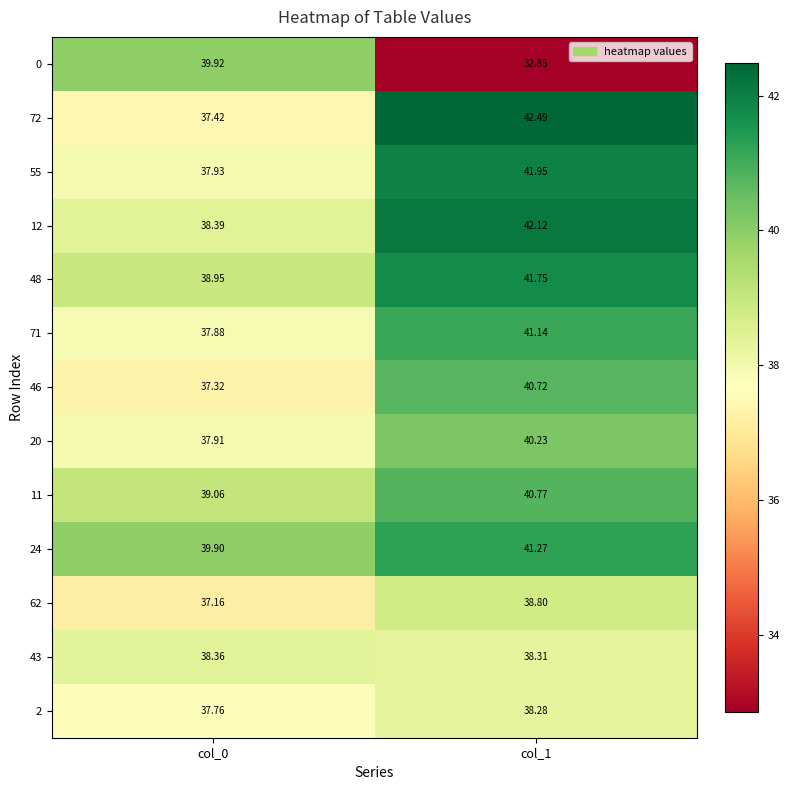

How many values in the 62 series exceed 38?

1